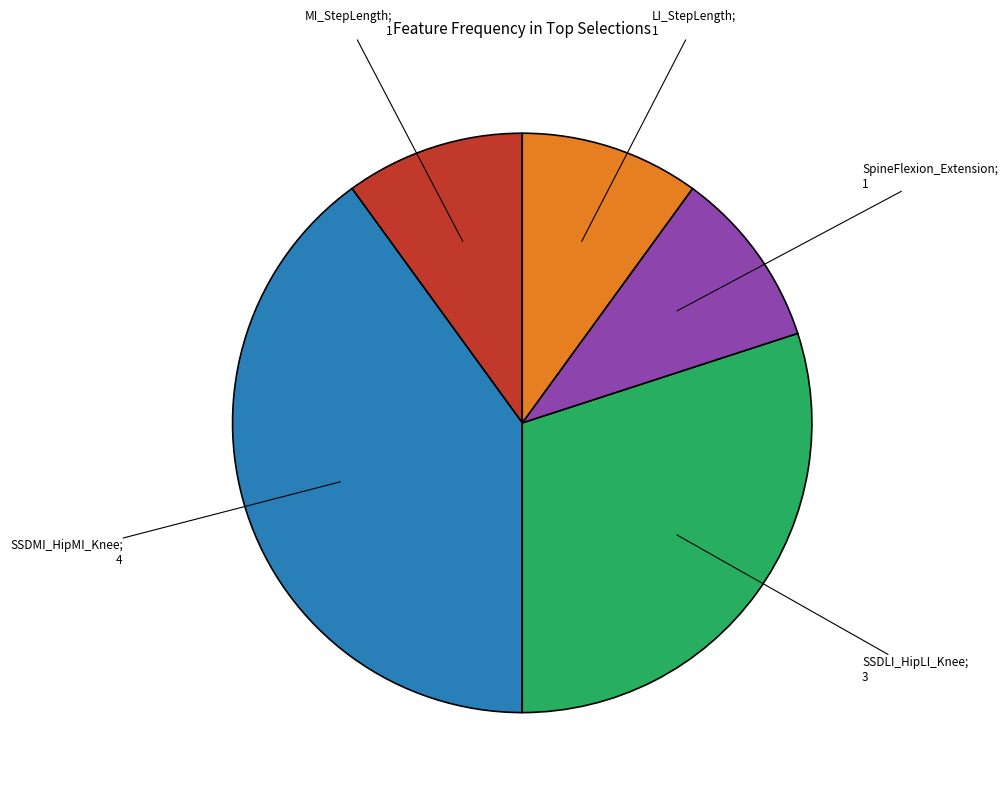

Is there a majority slice in this chart?

No